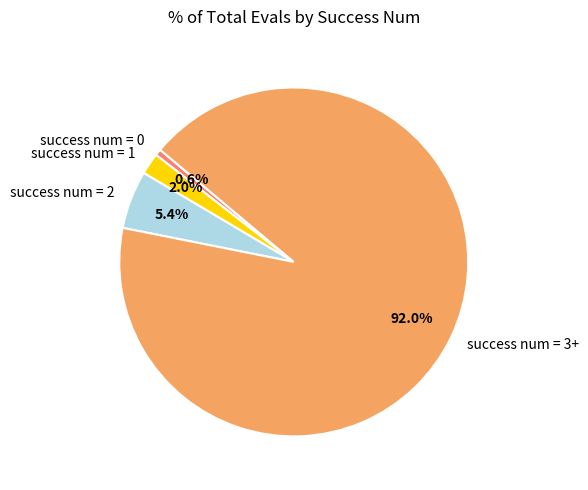

Count the number of slices in the pie.

4